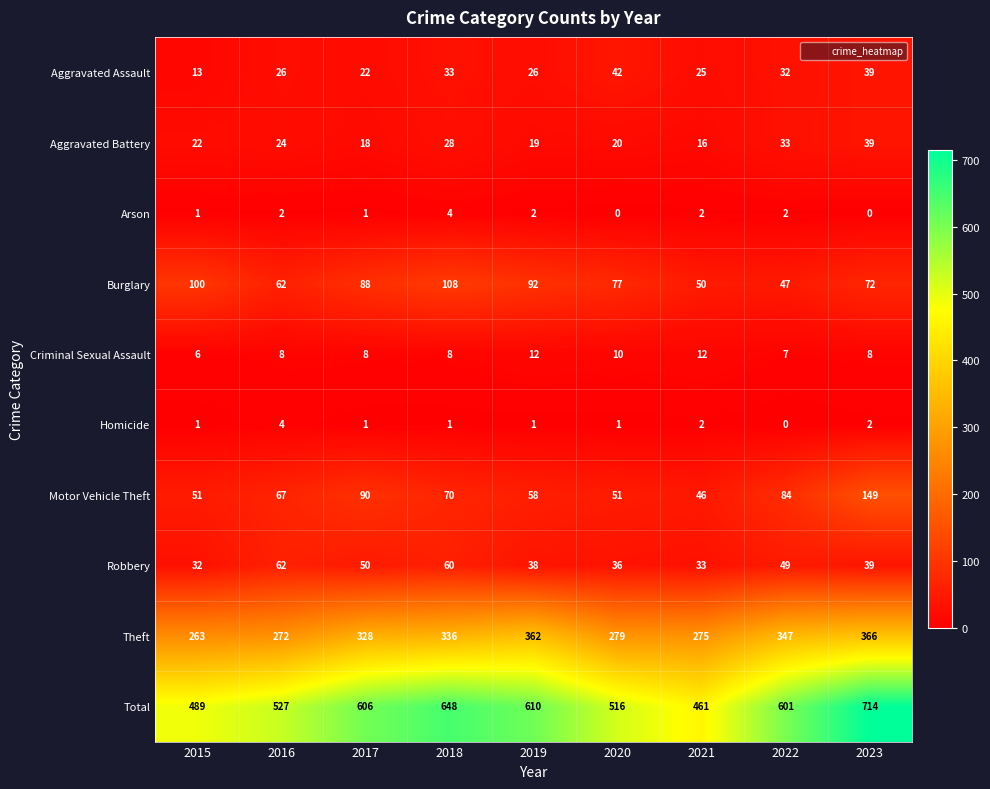

At 2019, list the series in order from smallest to largest.

Homicide, Arson, Criminal Sexual Assault, Aggravated Battery, Aggravated Assault, Robbery, Motor Vehicle Theft, Burglary, Theft, Total